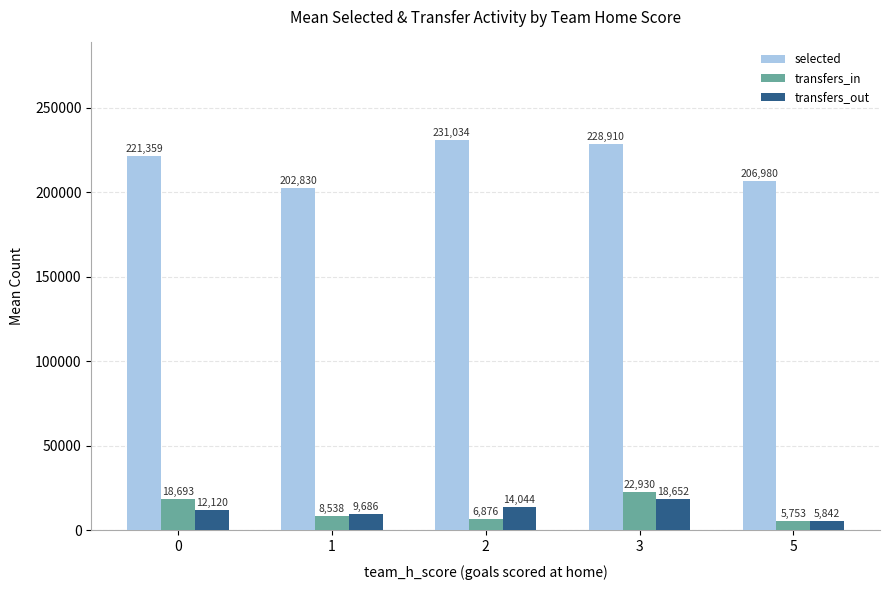

Which series has the largest range (max minus min)?

selected